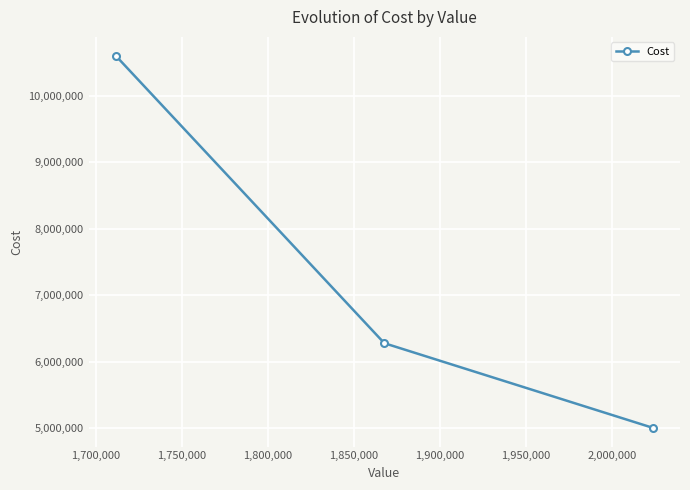

What is the minimum value shown in the chart?

5000490